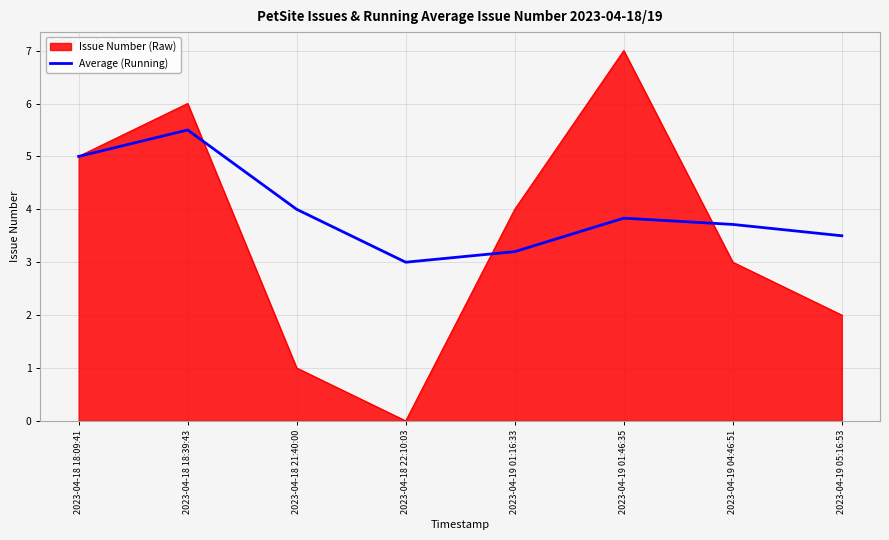

True or false: Average (Running) has a value of 3.2 at 2023-04-18 18:39:43.

False